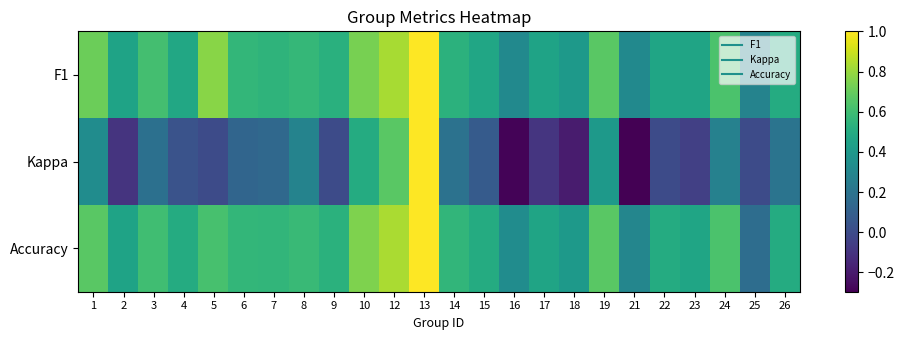

Which category has the lowest value across all series?

21